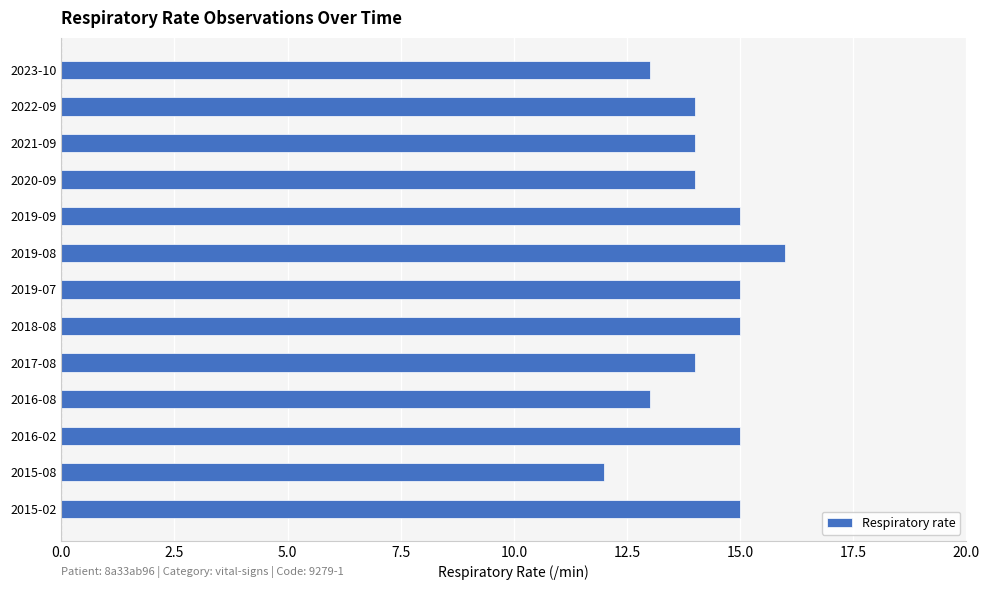

What is the ratio of the value at 2015-08 to the value at 2023-10?

0.9